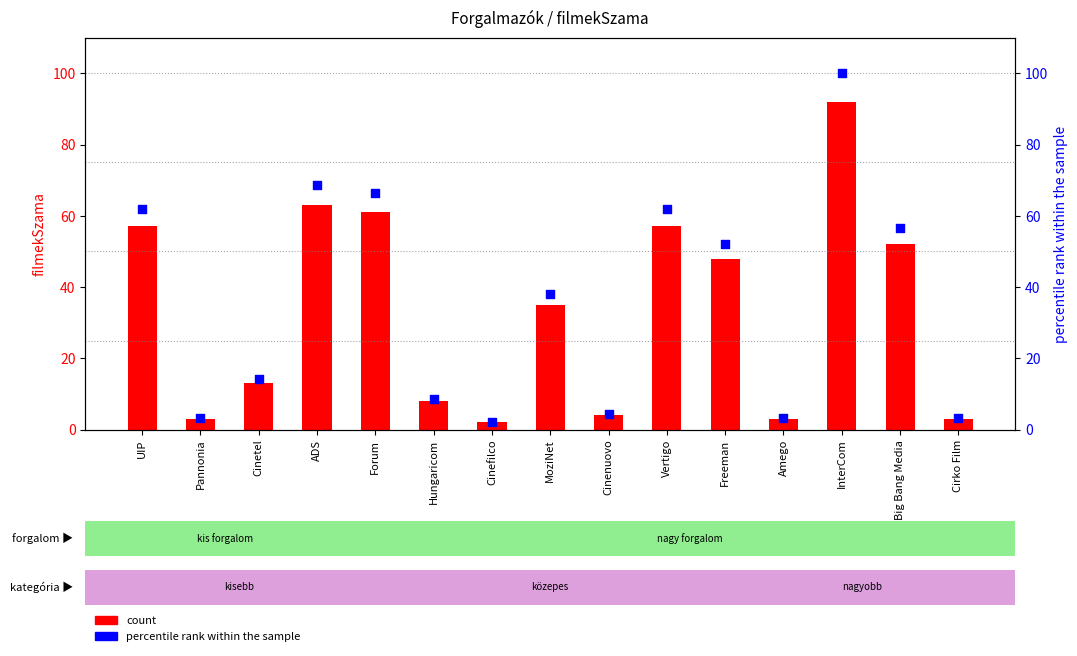

Which series contains the highest Y value?

percentile rank within the sample